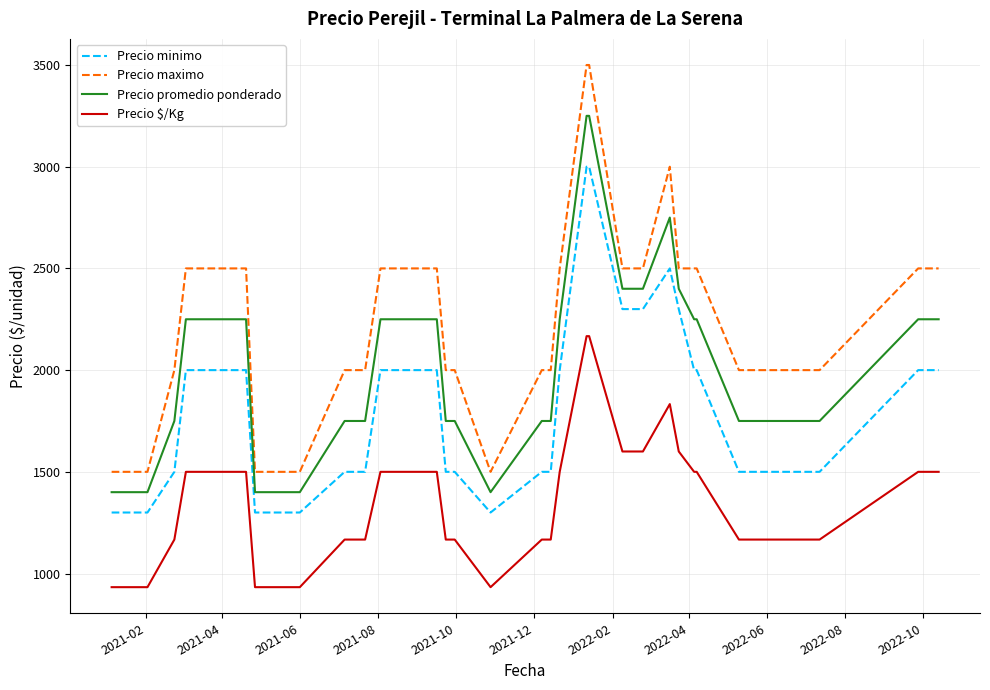

Which series has the largest range (max minus min)?

Precio maximo